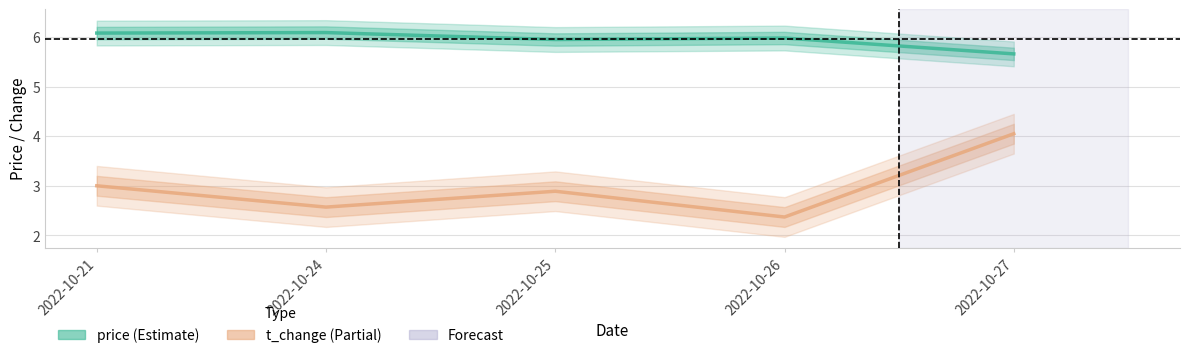

True or false: t_change has more than 1 interior local peaks.

False